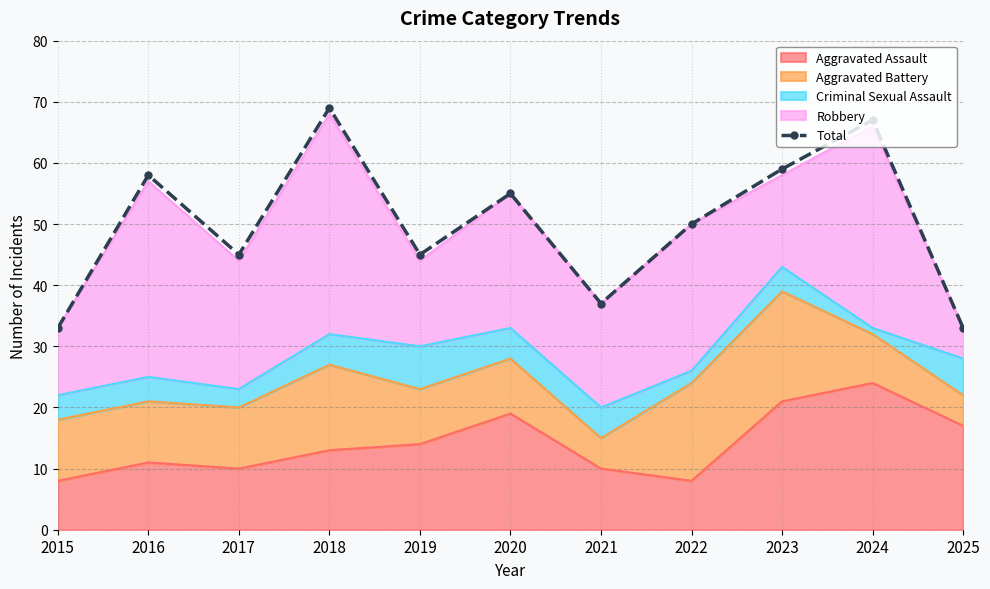

What is the sum of the values at 2023 and 2022?

109